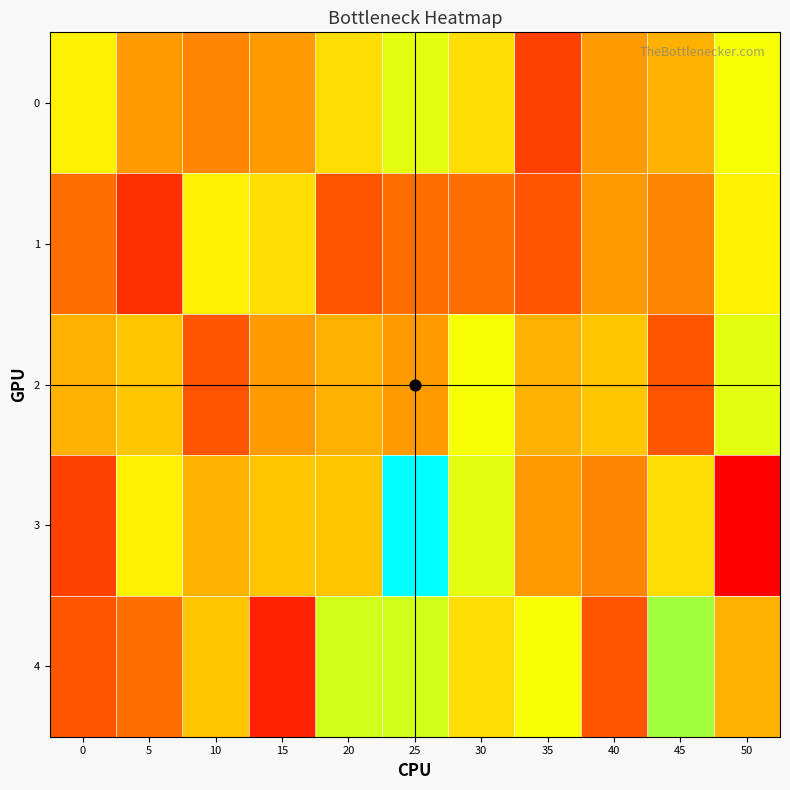

How many categories are shown in the chart?

11